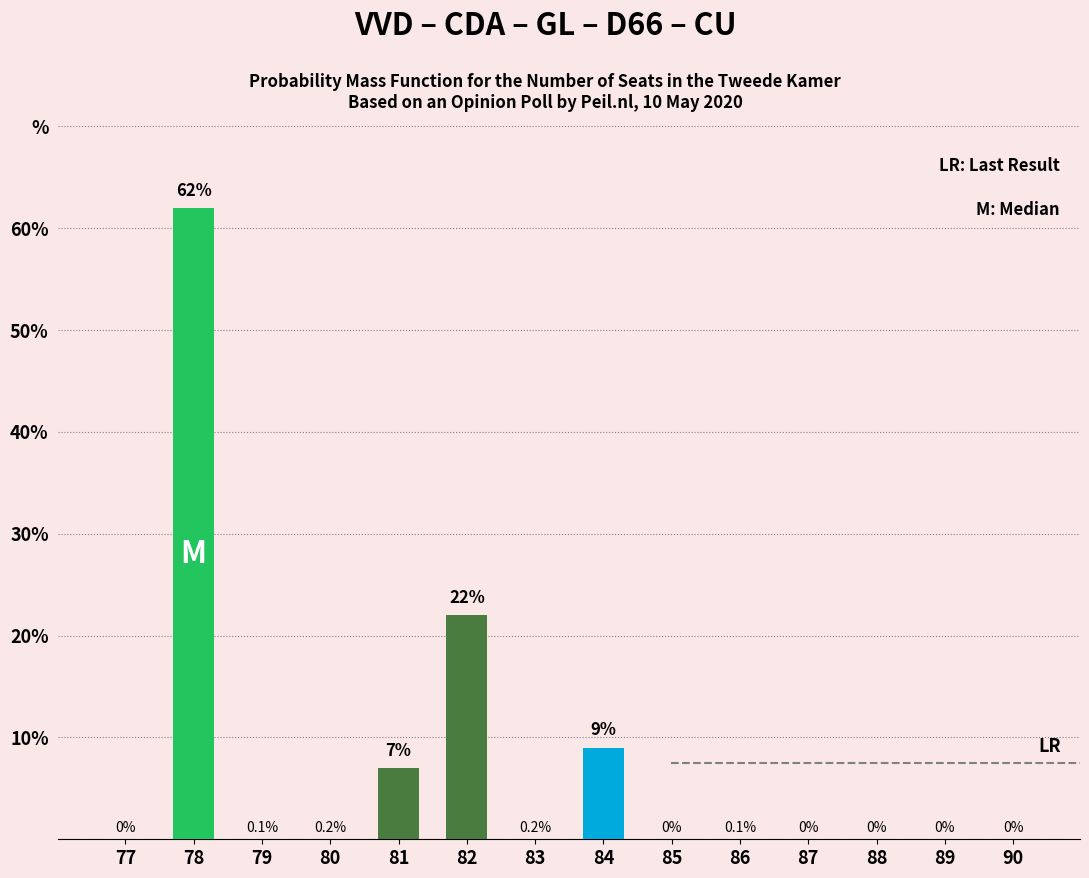

Are the bars horizontal?

No